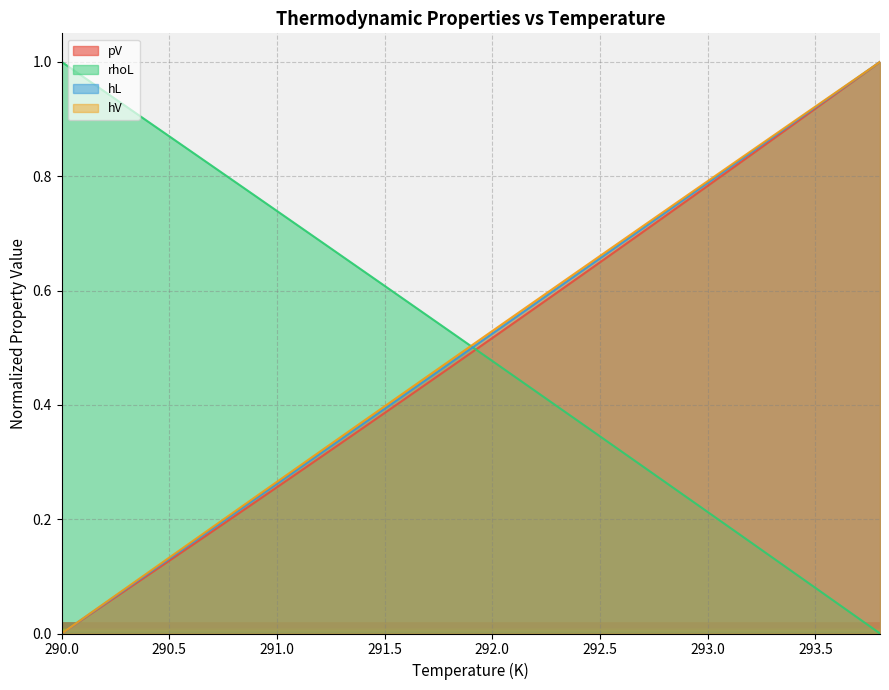

Reading right to left, list all the values displayed in this chart.

pV: 1.0	1.0	0.9	0.9	0.9	0.9	0.8	0.8	0.8	0.8	0.7	0.7	0.7	0.6	0.6	0.6	0.6	0.5	0.5	0.5	0.5	0.4	0.4	0.4	0.4	0.3	0.3	0.3	0.3	0.2	0.2	0.2	0.2	0.1	0.1	0.1	0.1	0.0	0.0
rhoL: 0.0	0.0	0.1	0.1	0.1	0.1	0.2	0.2	0.2	0.2	0.3	0.3	0.3	0.3	0.4	0.4	0.4	0.5	0.5	0.5	0.5	0.6	0.6	0.6	0.6	0.7	0.7	0.7	0.7	0.8	0.8	0.8	0.8	0.9	0.9	0.9	0.9	1.0	1.0
hL: 1.0	1.0	0.9	0.9	0.9	0.9	0.8	0.8	0.8	0.8	0.7	0.7	0.7	0.7	0.6	0.6	0.6	0.6	0.5	0.5	0.5	0.4	0.4	0.4	0.4	0.3	0.3	0.3	0.3	0.2	0.2	0.2	0.2	0.1	0.1	0.1	0.1	0.0	0.0
hV: 1.0	1.0	0.9	0.9	0.9	0.9	0.8	0.8	0.8	0.8	0.7	0.7	0.7	0.7	0.6	0.6	0.6	0.6	0.5	0.5	0.5	0.5	0.4	0.4	0.4	0.3	0.3	0.3	0.3	0.2	0.2	0.2	0.2	0.1	0.1	0.1	0.1	0.0	0.0